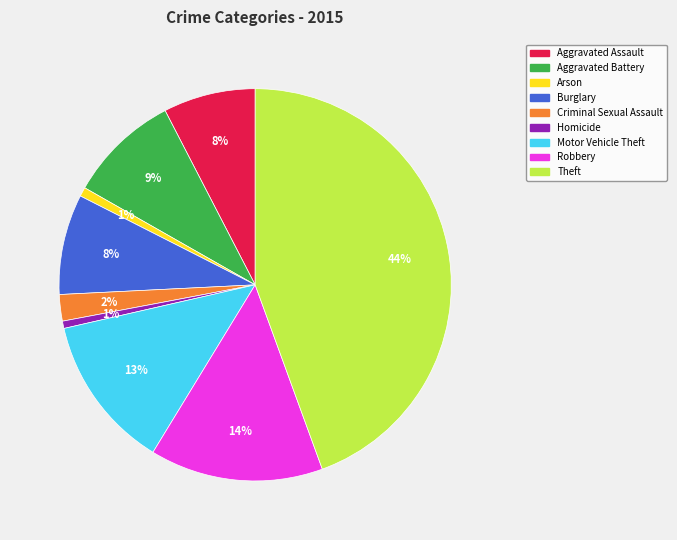

Do Motor Vehicle Theft and Aggravated Battery together represent more than half of the pie?

No